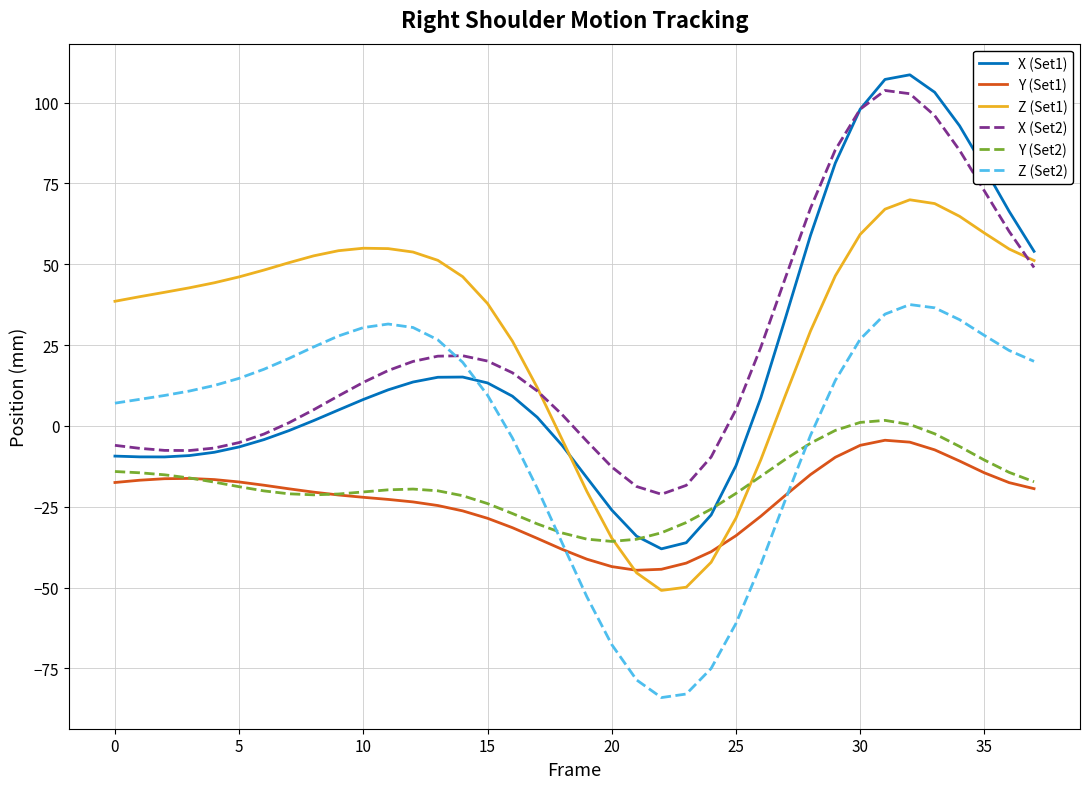

Which series has the largest range (max minus min)?

X (Set1)